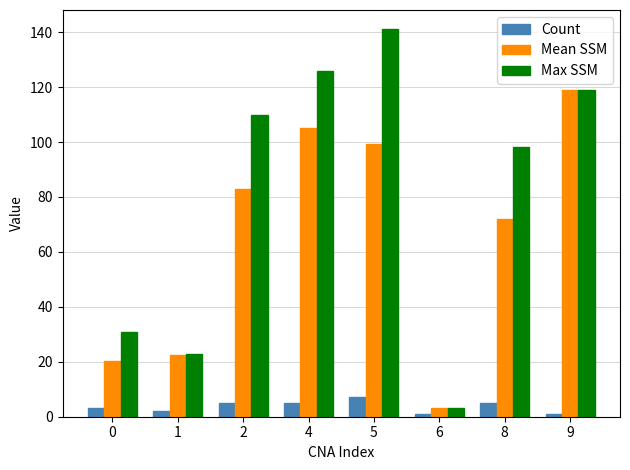

List the series in order of their peak value, lowest first.

Count, Mean SSM, Max SSM